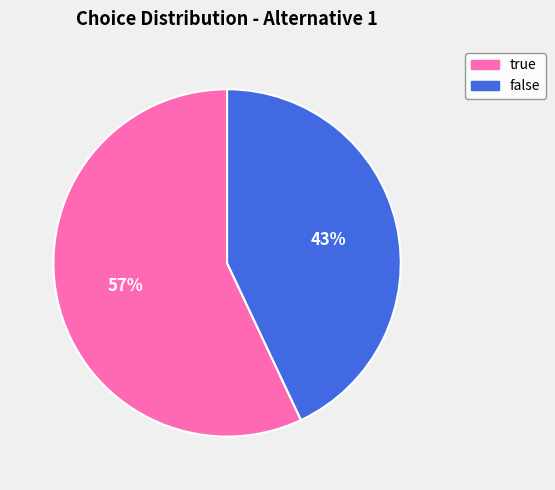

How many segments does this pie chart have?

2